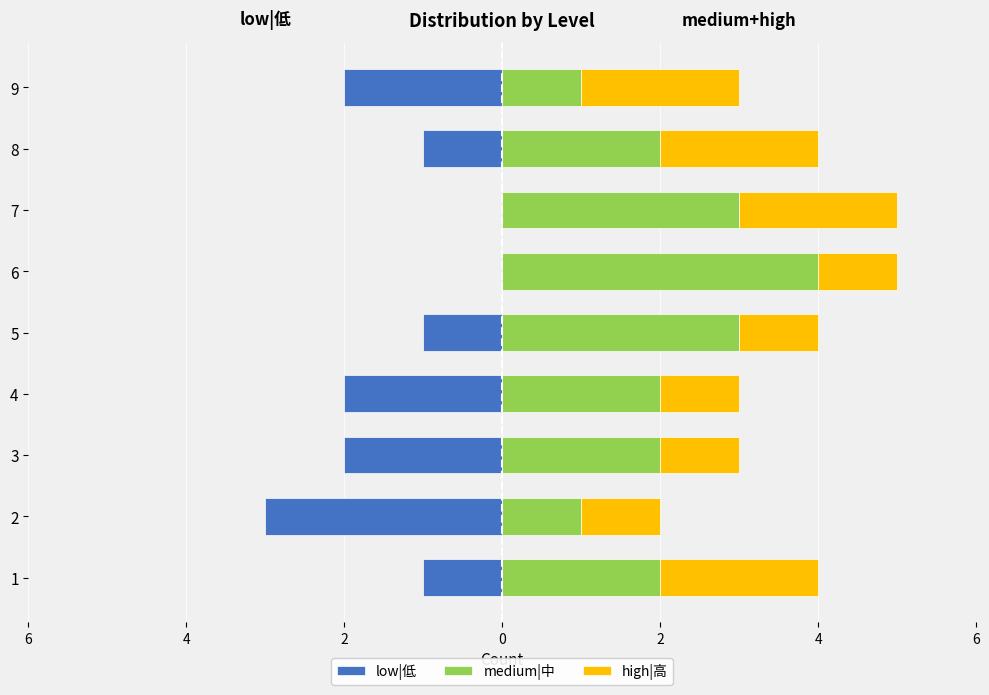

What is the value of the high|高 bar at the 9th from the left?

2